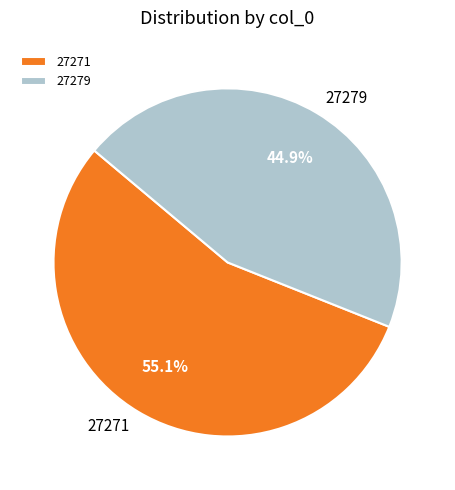

How many slices are in this pie chart?

2